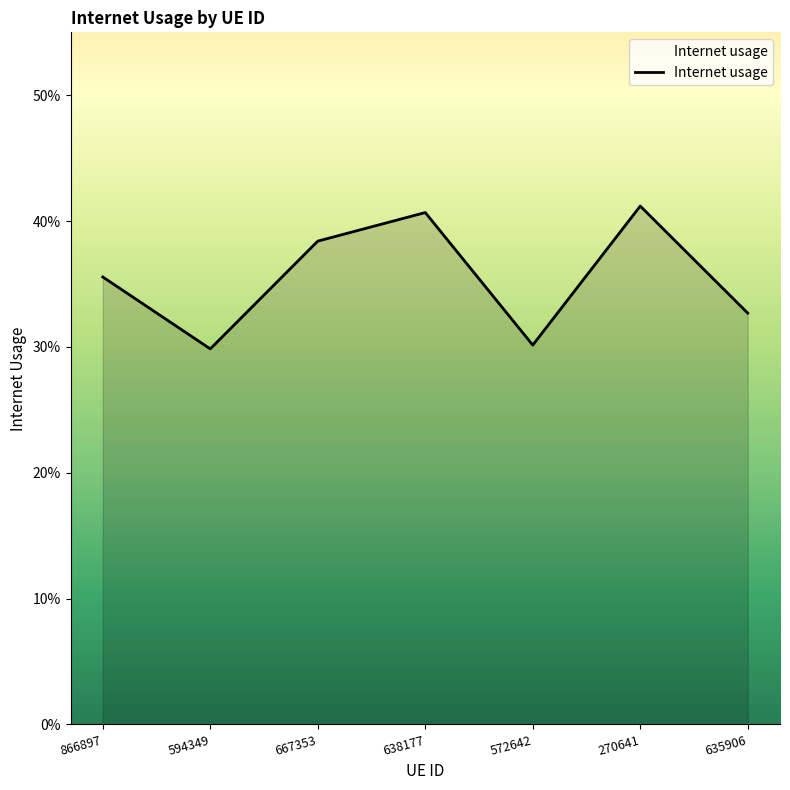

Rank the categories by value from lowest to highest.

594349, 572642, 635906, 866897, 667353, 638177, 270641